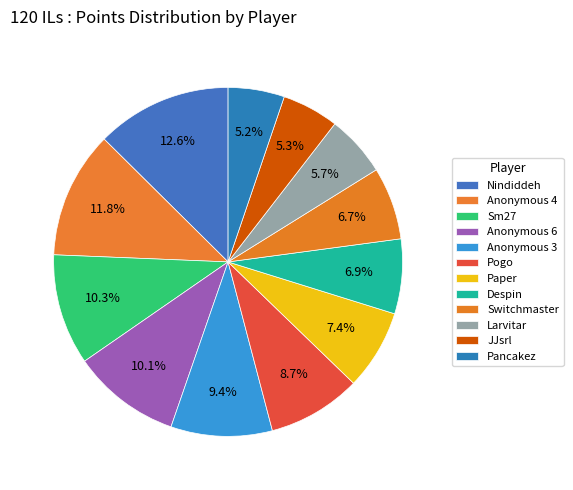

To the nearest percent, what is the difference between the largest and smallest slice percentages?

7%